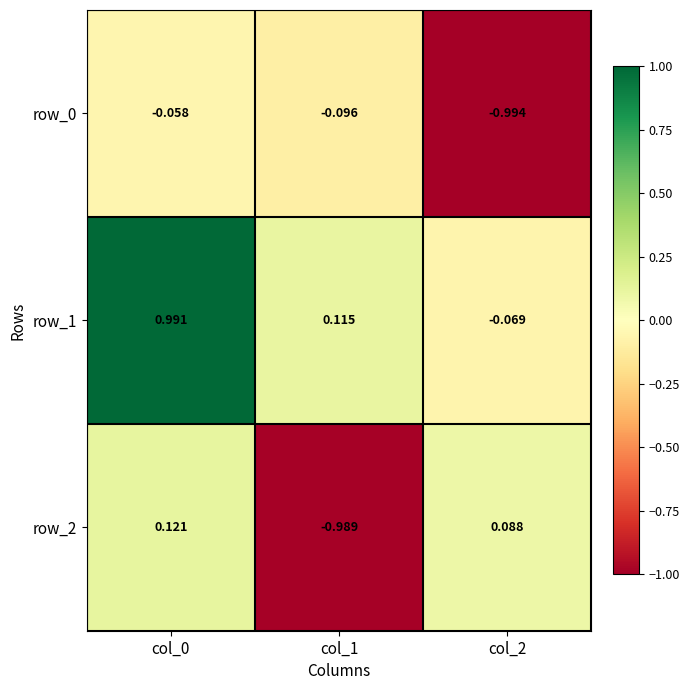

Is the value of row_1 at col_0 greater than the value of row_0 at col_2?

Yes